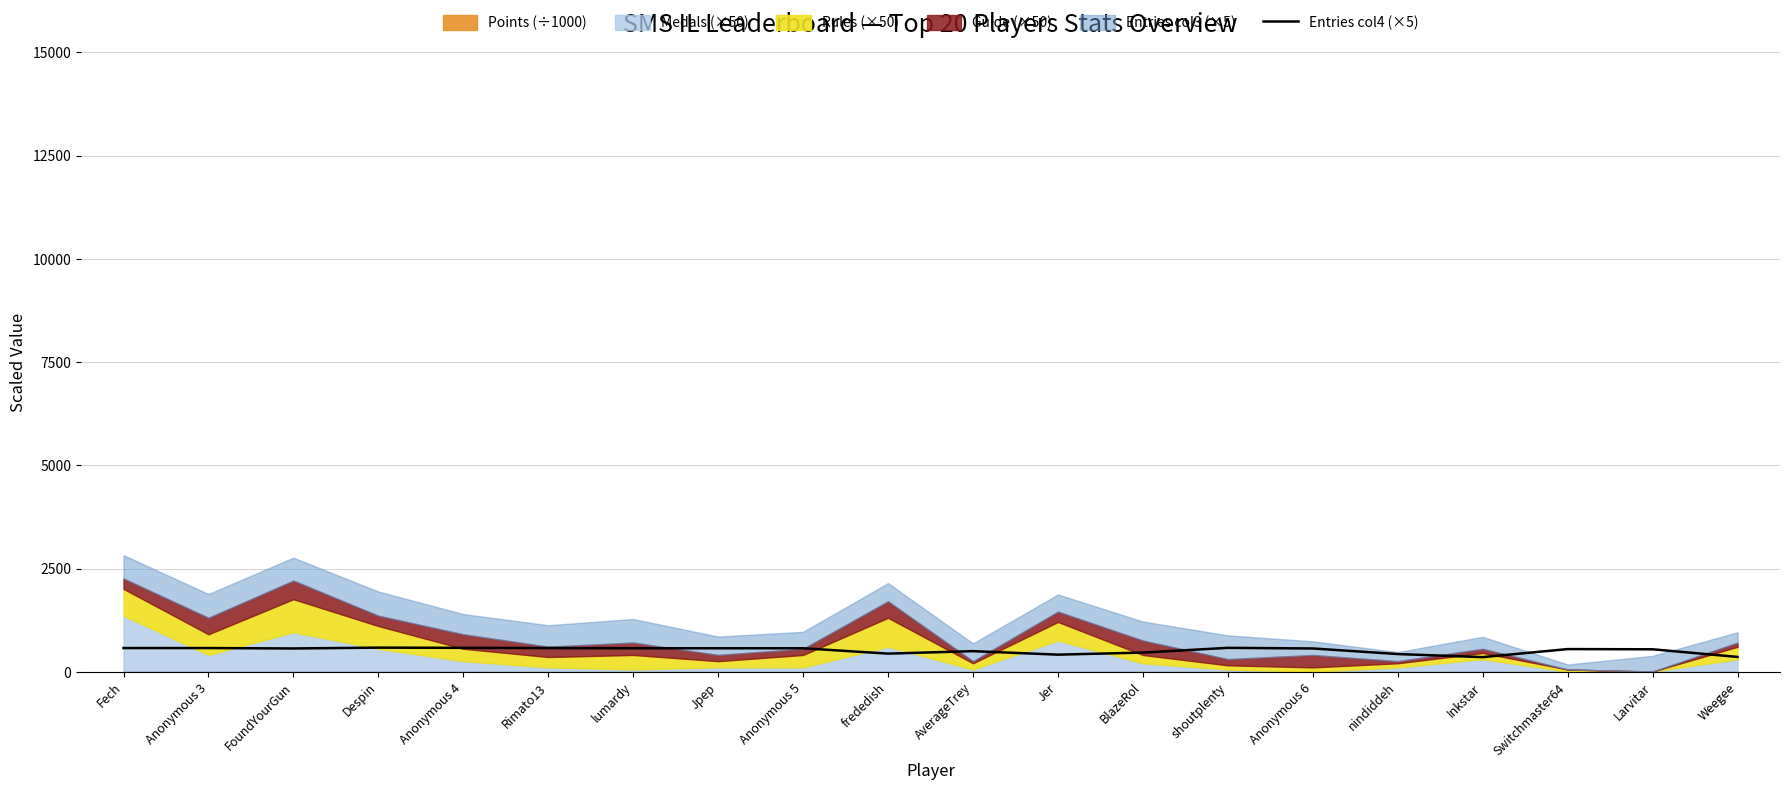

Where is the data nearest to the value 470?

BlazeRol